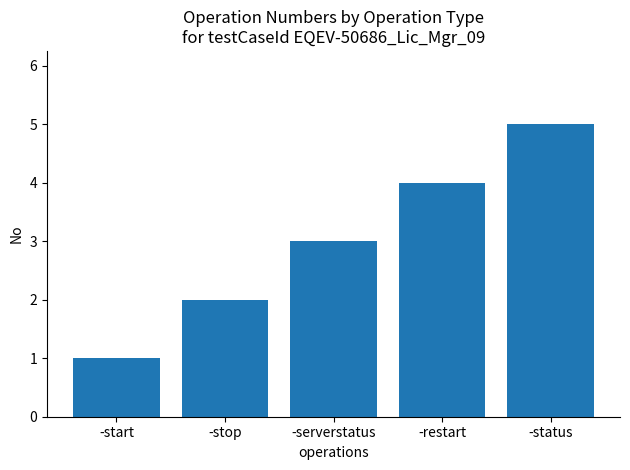

Rank the categories by value from highest to lowest.

-status, -restart, -serverstatus, -stop, -start